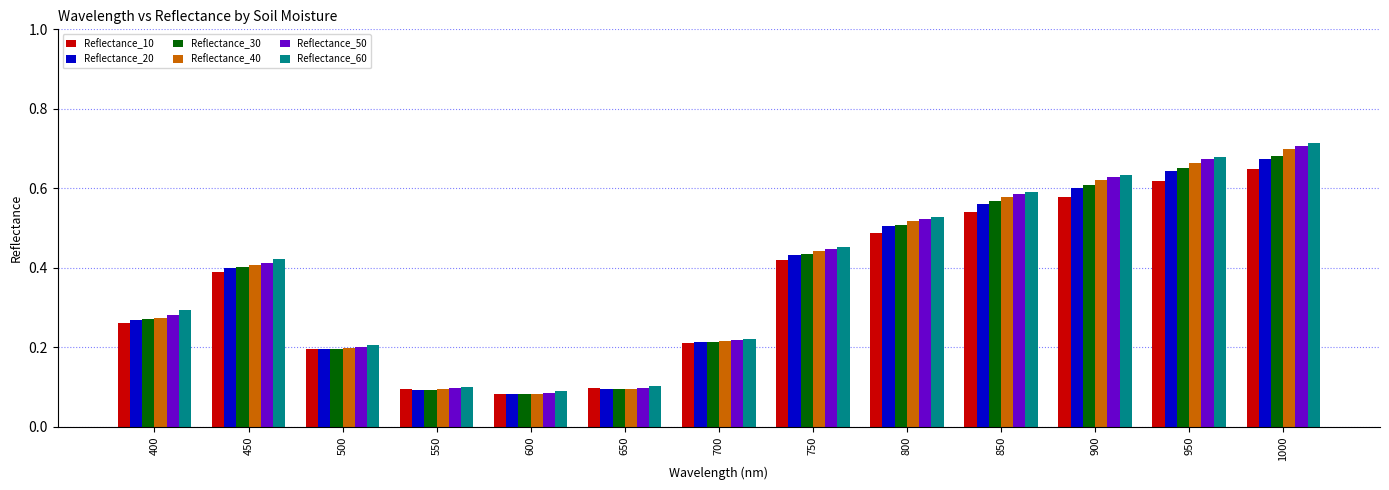

True or false: Reflectance_10 has a value of 0.6 at 450.

False